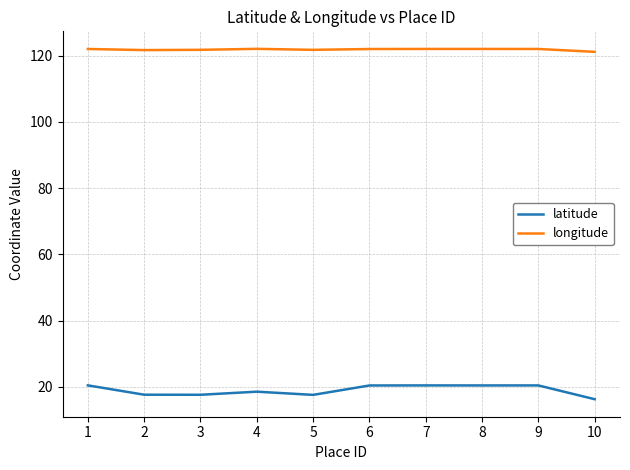

Which label corresponds to the smallest value in the chart?

10